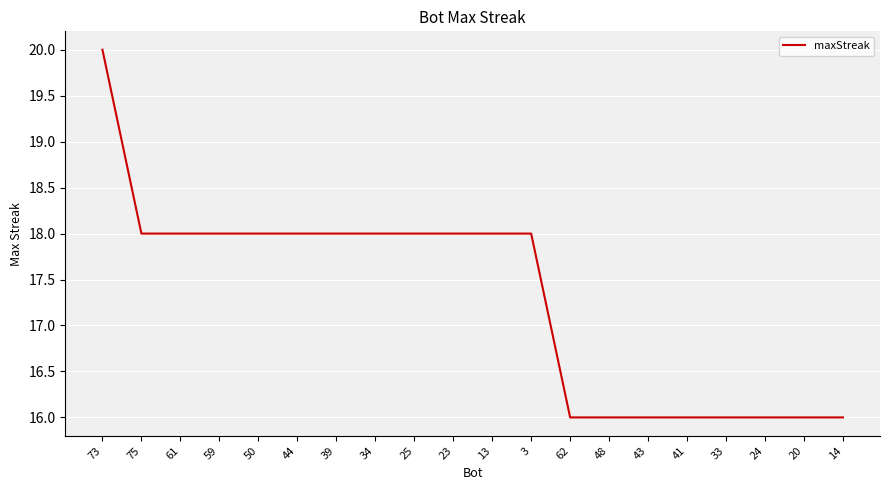

At which label does the data first exceed 18?

73